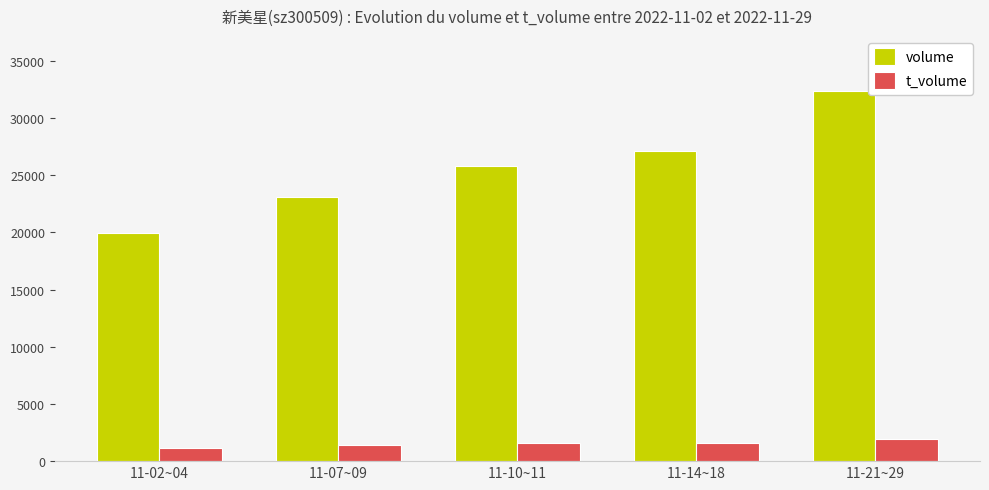

At which category is the sum across all series the highest?

11-21~29